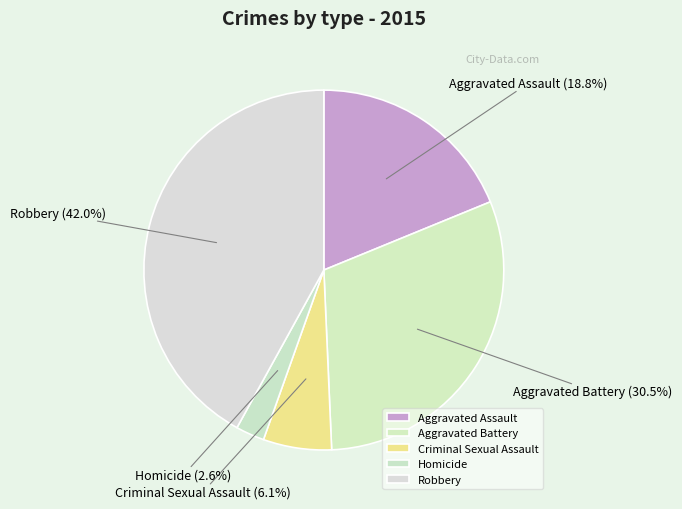

Rank the categories by value from highest to lowest.

Robbery, Aggravated Battery, Aggravated Assault, Criminal Sexual Assault, Homicide